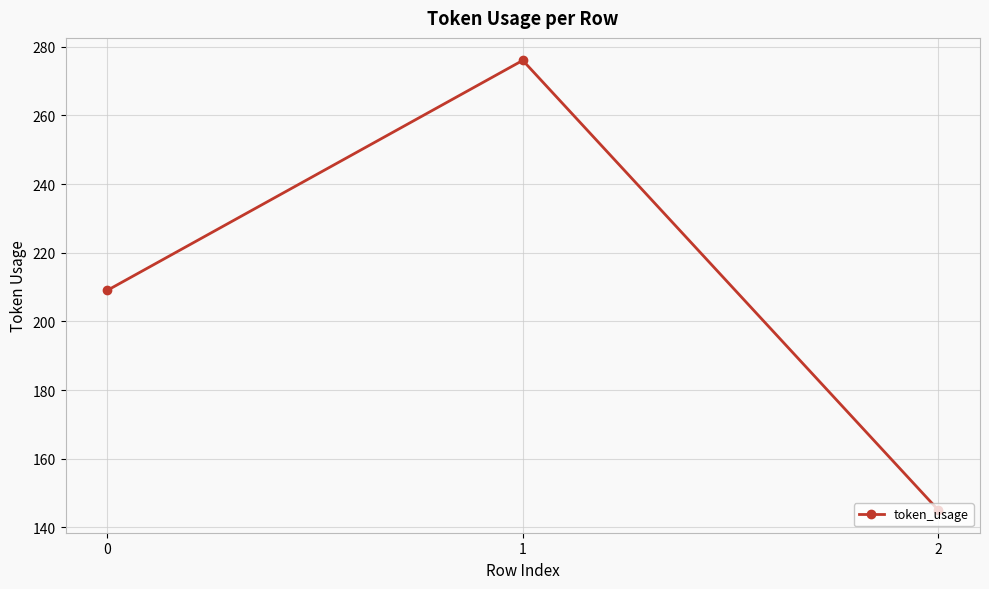

List the labels in order of value, smallest first.

2, 0, 1